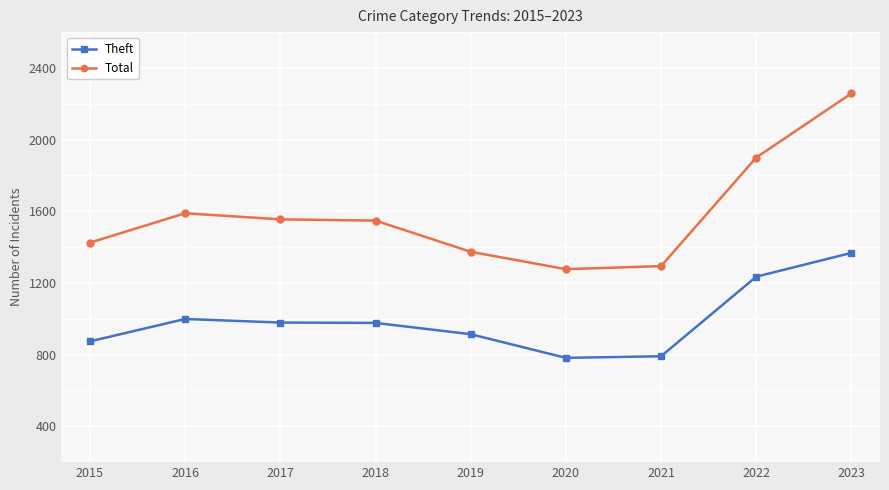

How many data points in Total are less than 1548?

4